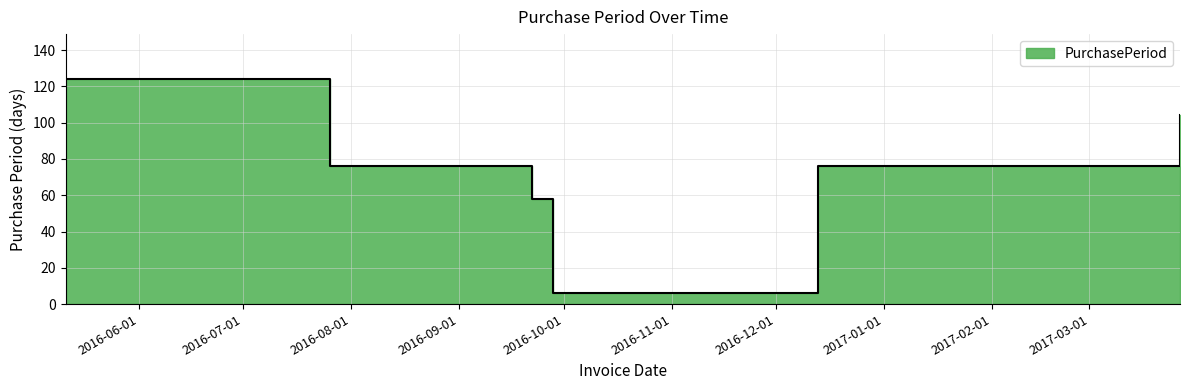

Rank the categories by value from highest to lowest.

2016-05-11, 2017-03-27, 2016-07-26, 2016-12-13, 2016-09-22, 2016-09-28